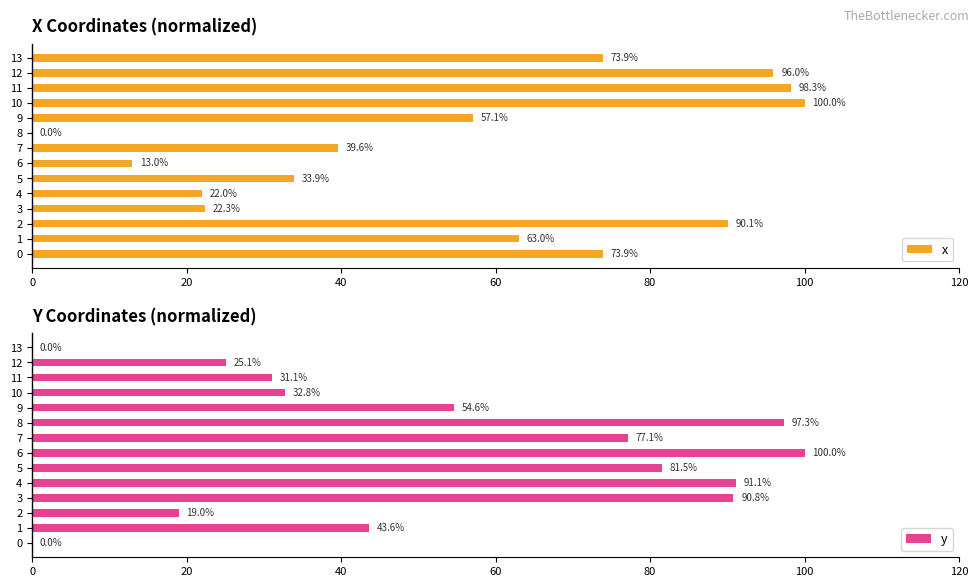

How many distinct data groups are displayed?

2